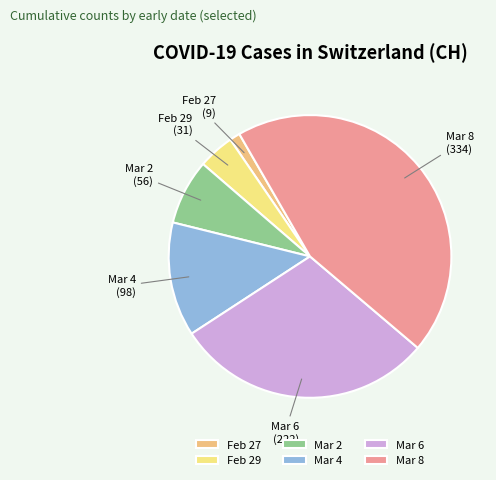

Combined, do Mar 8 and Feb 27 account for over 50%?

No